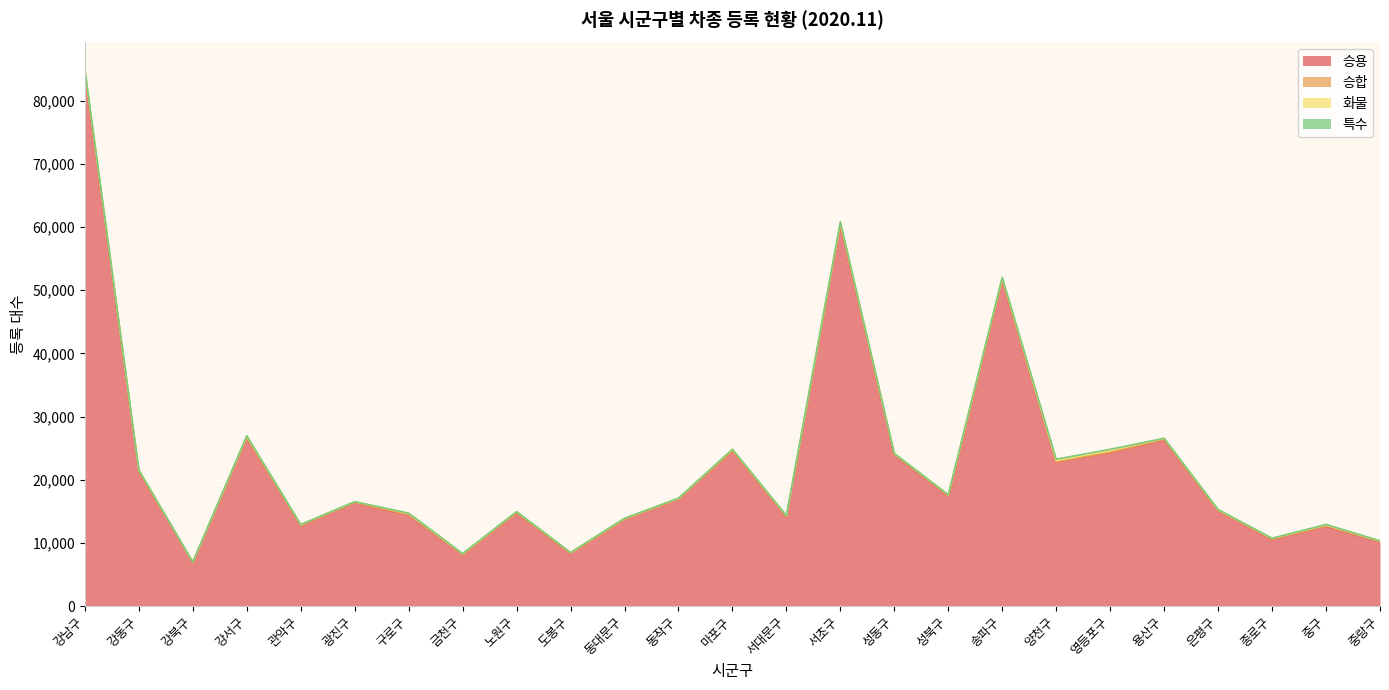

At how many categories does at least one series exceed 24171?

7